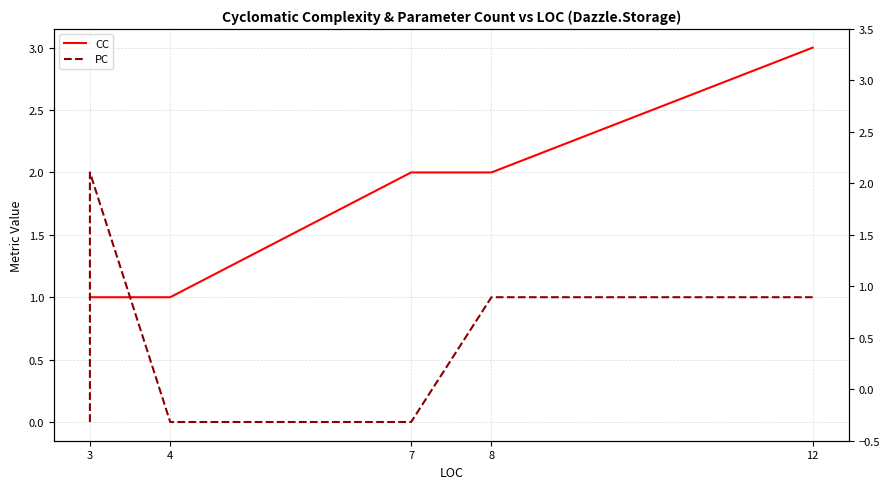

List the series in order of their peak value, lowest first.

PC, CC